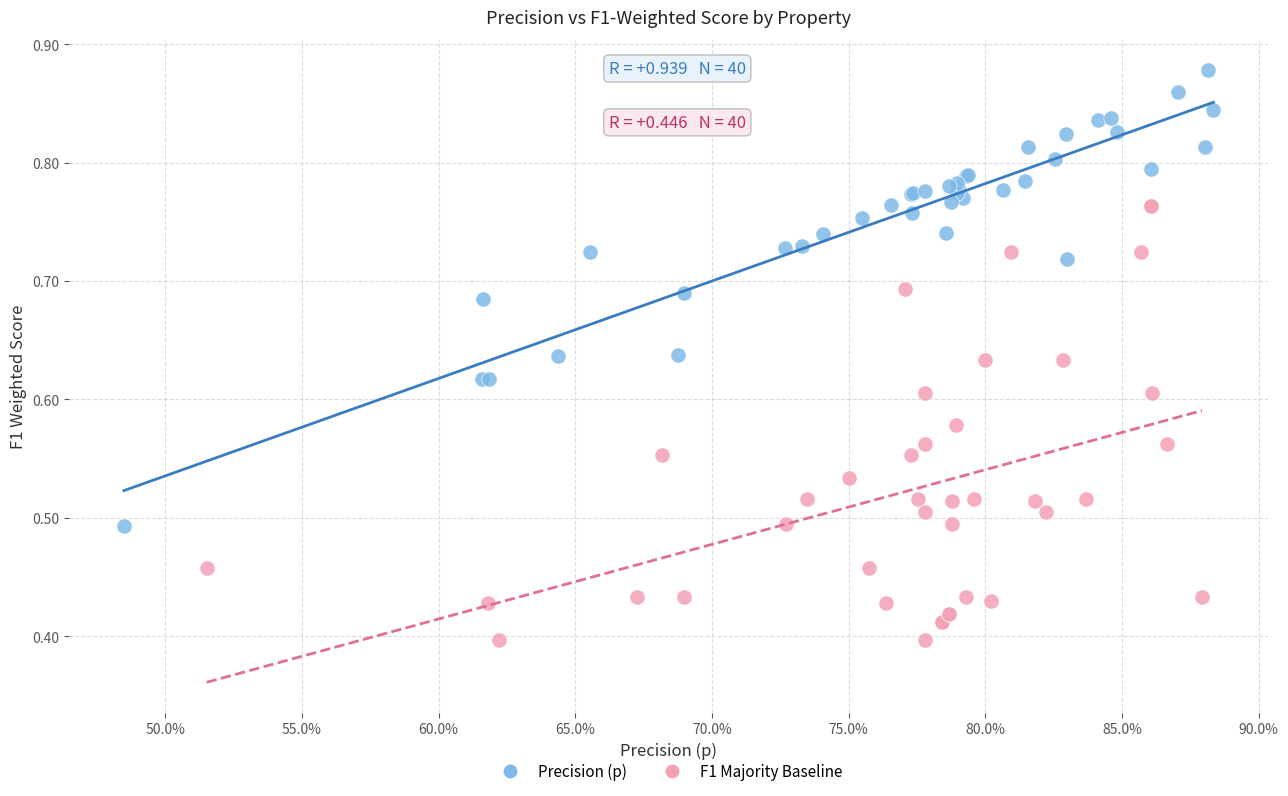

What are all the series names shown in the legend?

Precision (p), F1 Majority Baseline